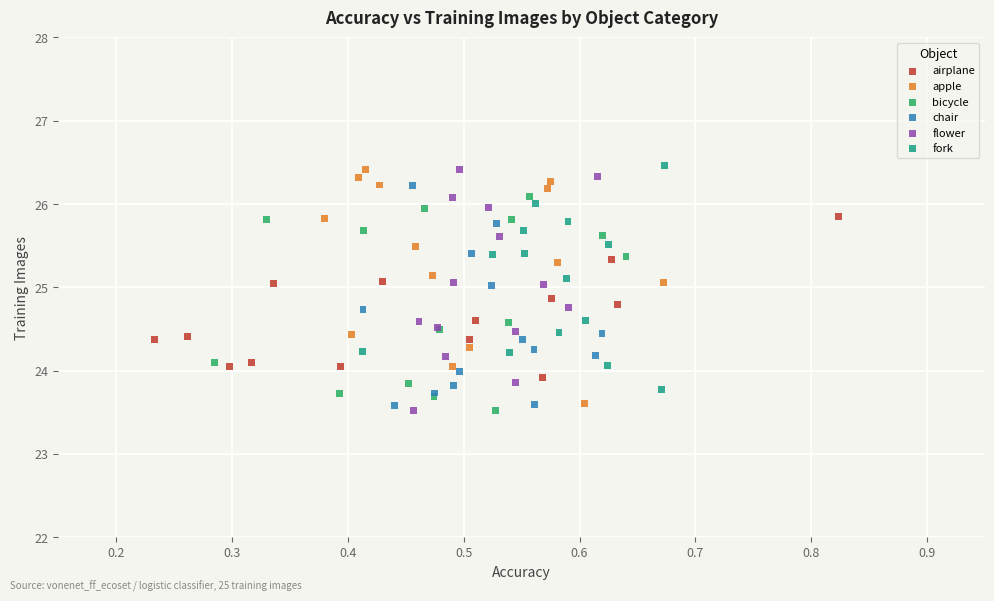

What are all the series names shown in the legend?

airplane, apple, bicycle, chair, flower, fork